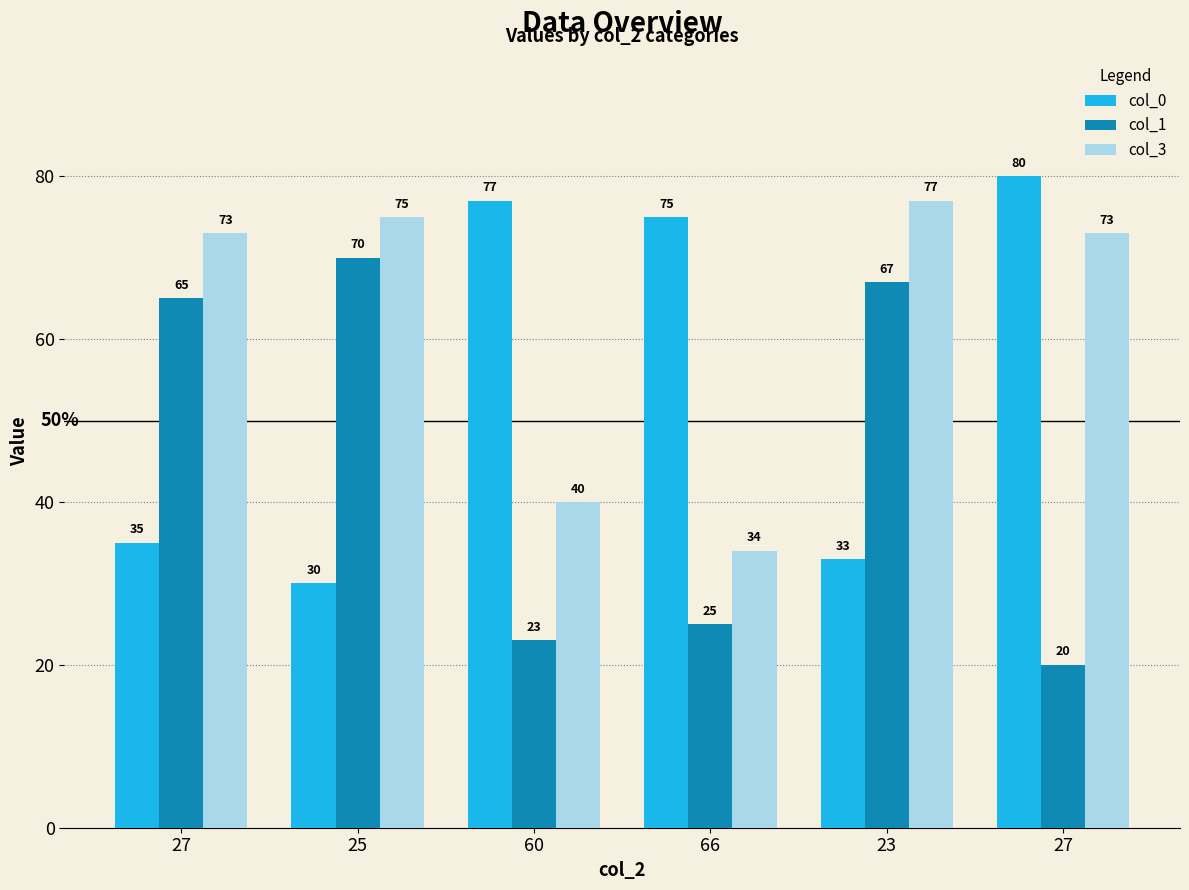

What is the value of the col_1 bar at the 5th from the left?

67